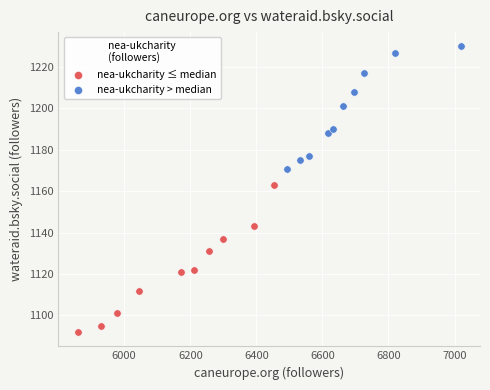

Which series contains the highest Y value?

nea-ukcharity > median